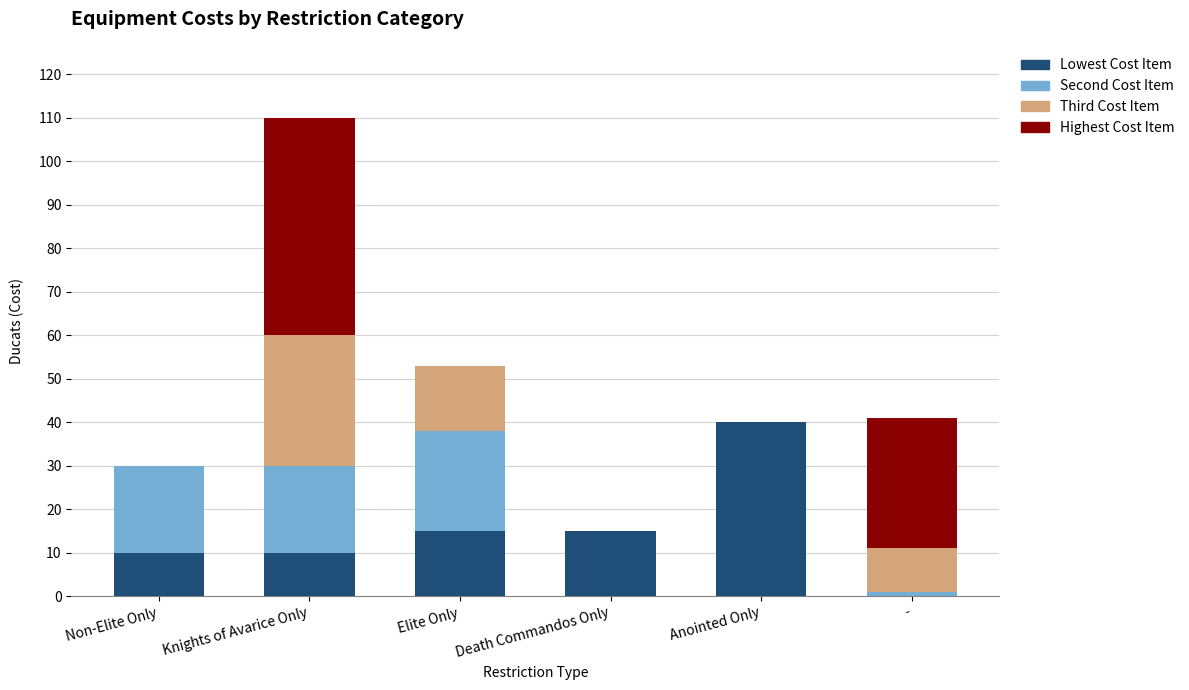

What is the total value across all series at Knights of Avarice Only?

110